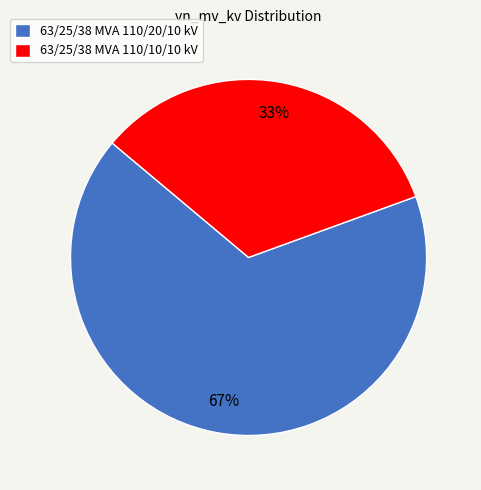

Which category has the biggest portion of the pie?

63/25/38 MVA 110/20/10 kV